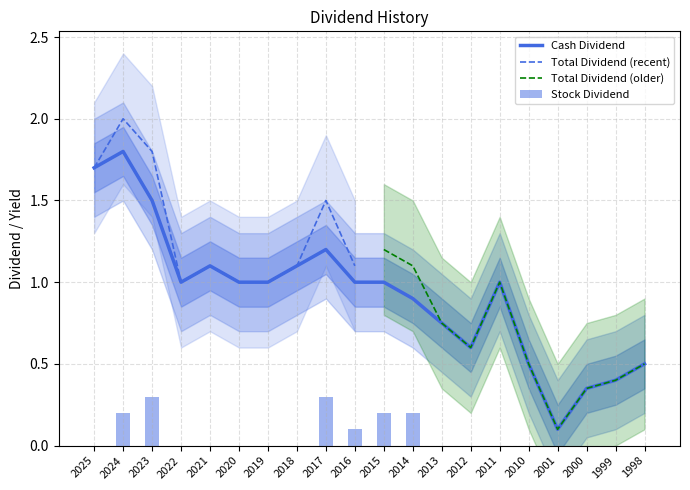

The value of Cash Dividend at 1998 is 0.5. True or false?

True